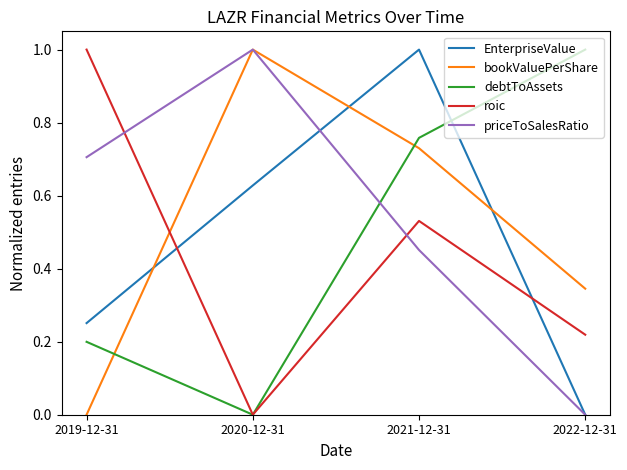

What are all the series names shown in the legend?

EnterpriseValue, bookValuePerShare, debtToAssets, roic, priceToSalesRatio